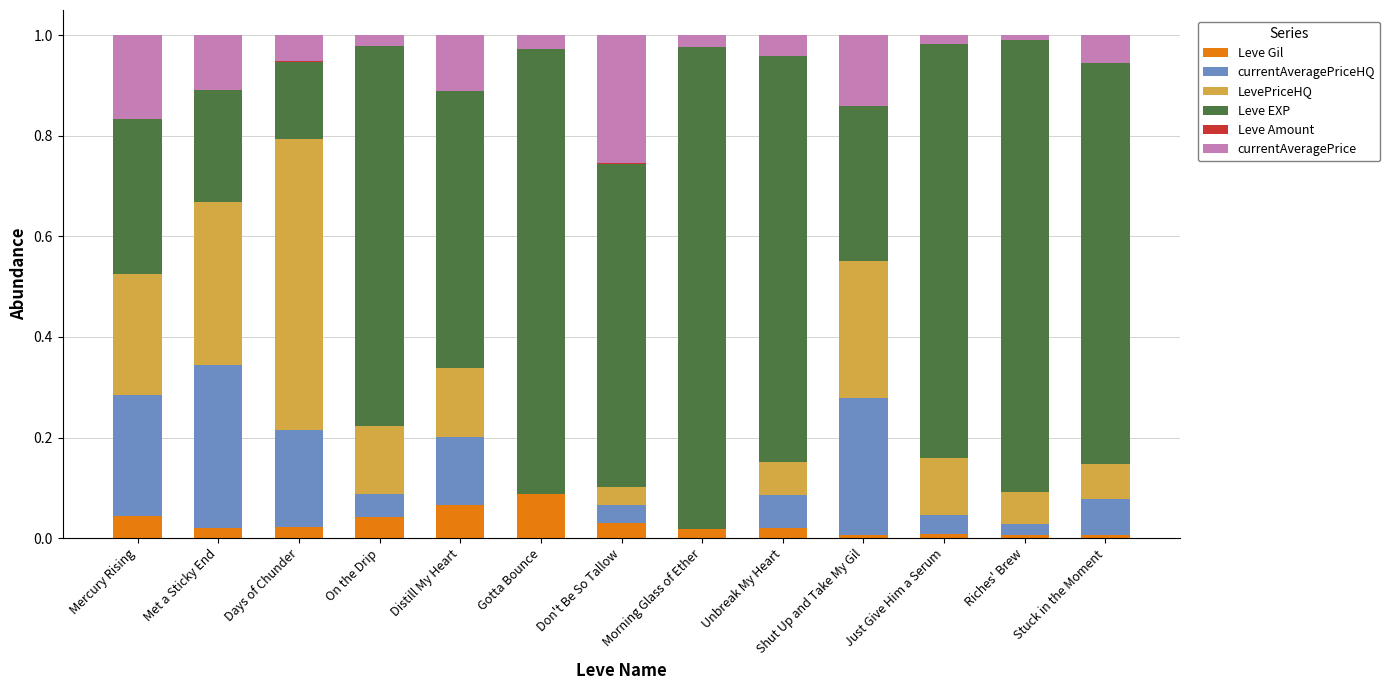

The value of Leve Gil at Just Give Him a Serum is 0.0. True or false?

True